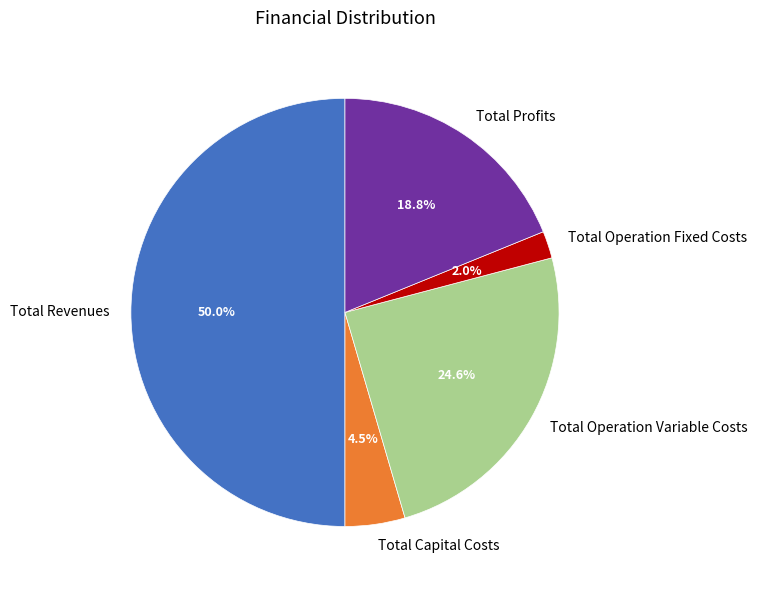

To the nearest percent, what portion does Total Operation Variable Costs represent?

25%